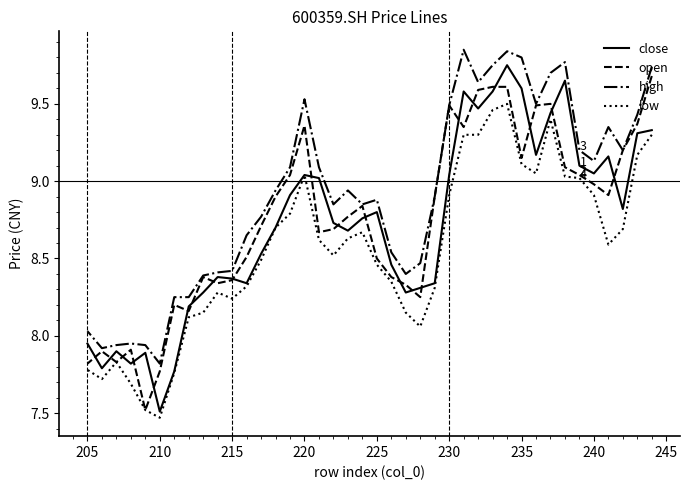

What are all the series names shown in the legend?

close, open, high, low